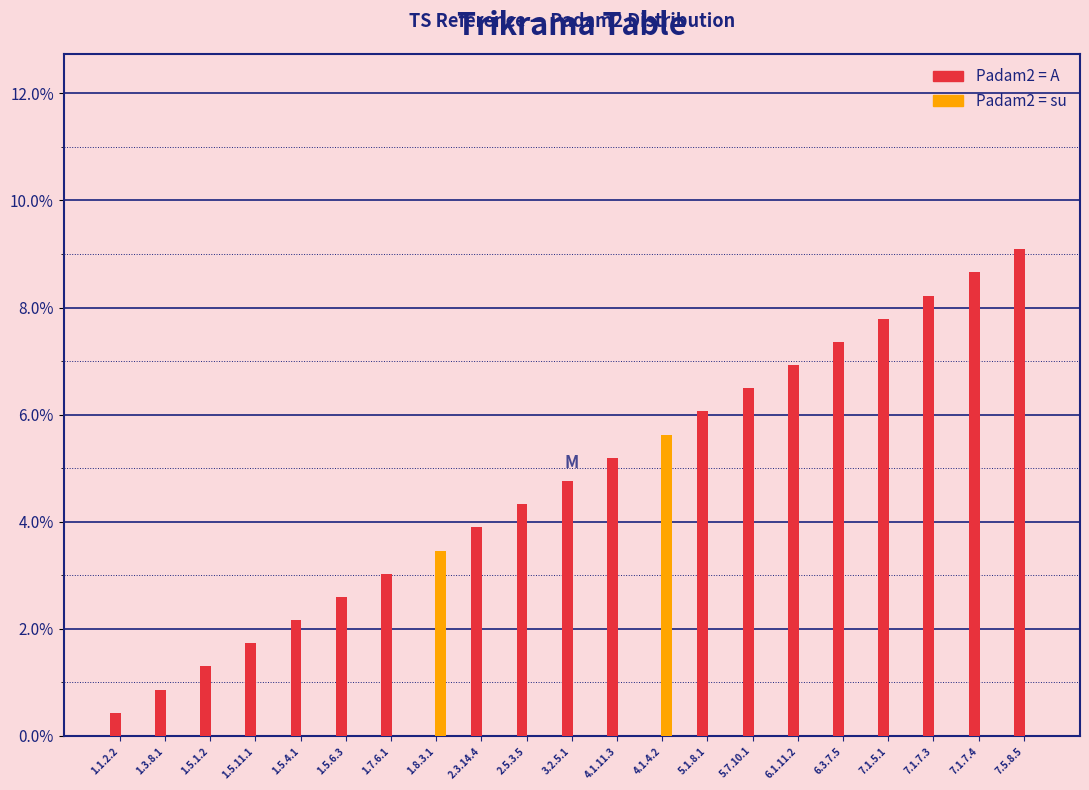

True or false: Padam2 = A has a value of 1.3 at 1.3.8.1.

False